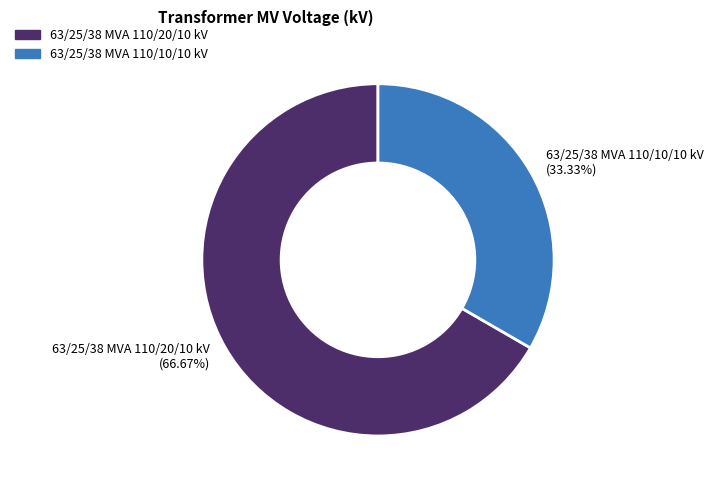

Which category has the biggest portion of the pie?

63/25/38 MVA 110/20/10 kV